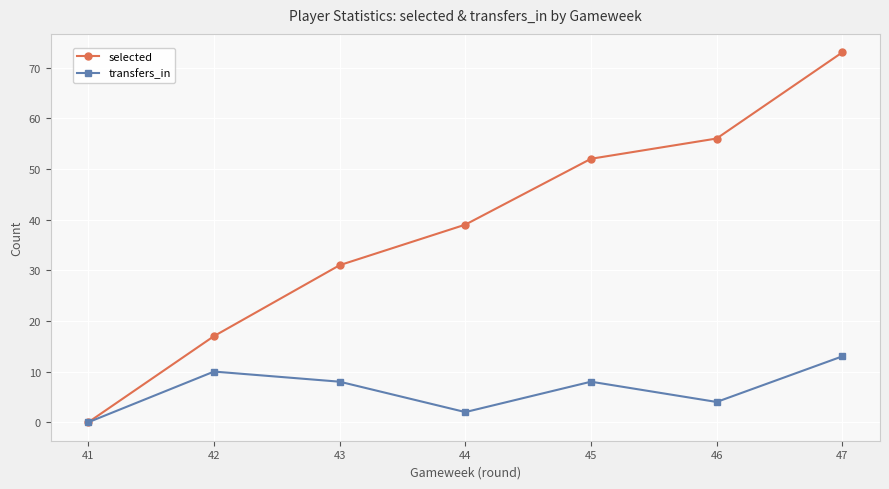

How many values in the selected series are below 39?

3